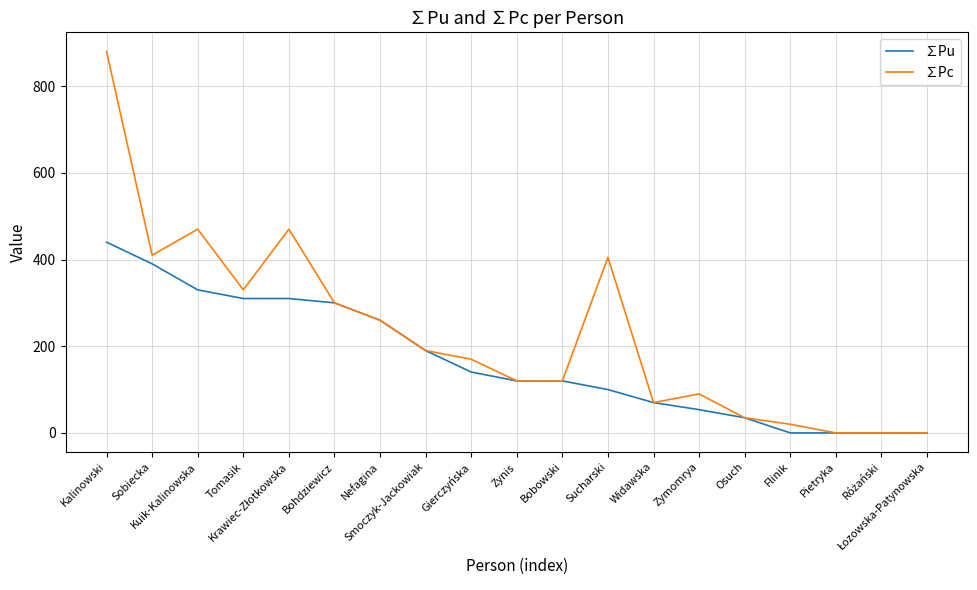

Which series has the largest total across all categories?

∑Pc